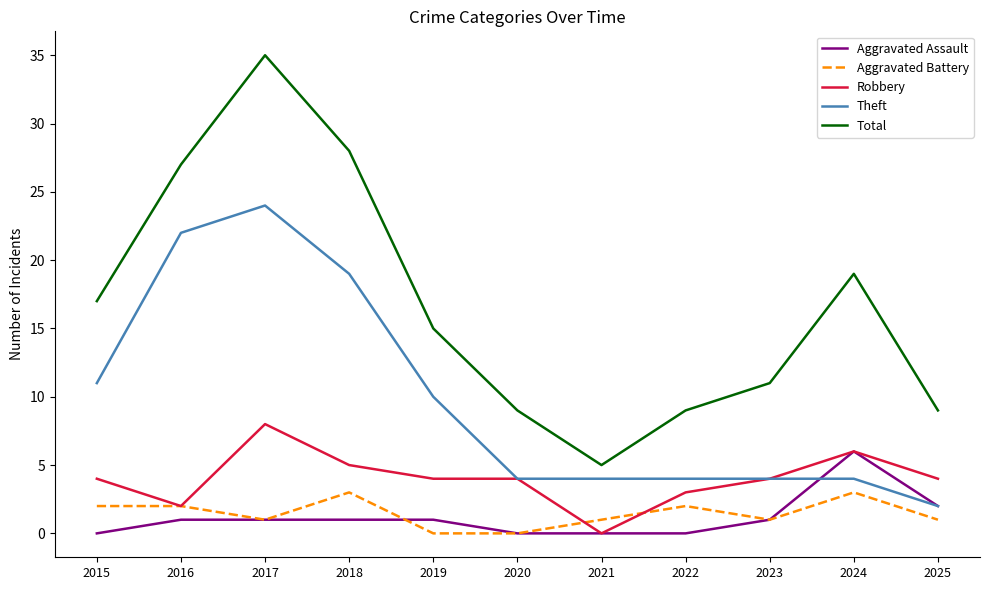

True or false: Aggravated Battery and Theft cross at least once.

False